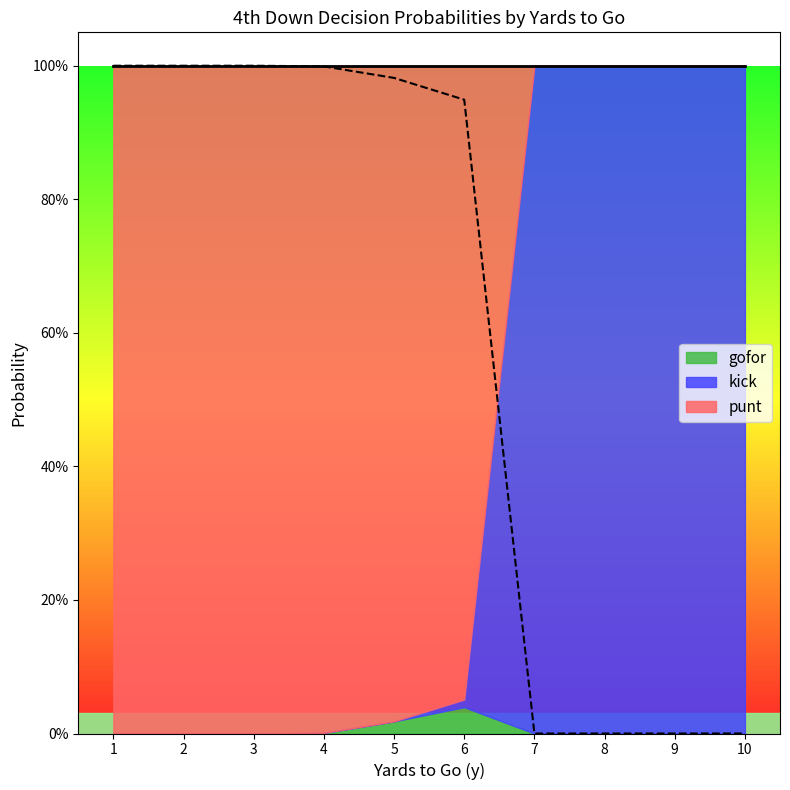

The gofor series shows 0.0 at 3. True or false?

False